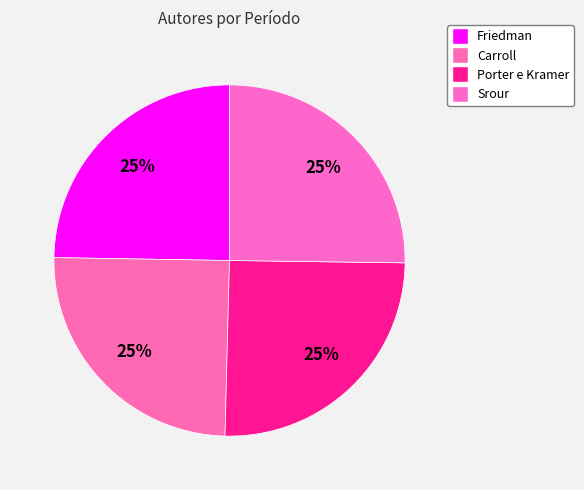

The Porter e Kramer slice represents 35% of the pie. True or false?

False